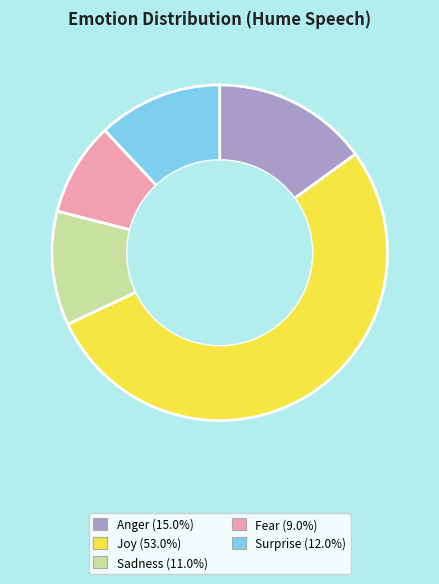

Combined, do Sadness and Joy account for over 50%?

Yes